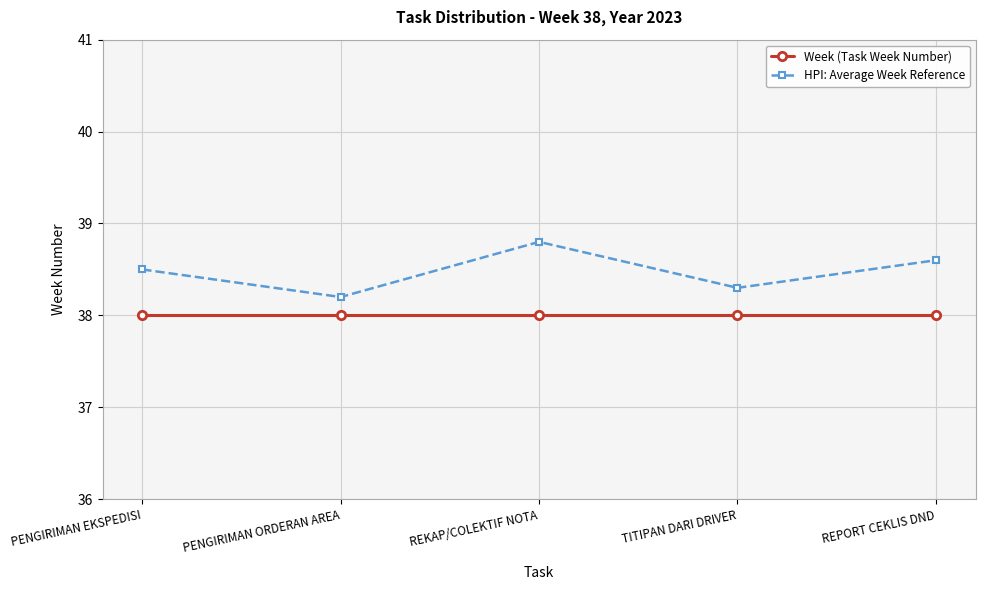

Rank the series by their maximum value, from highest to lowest.

HPI: Average Week Reference, Week (Task Week Number)